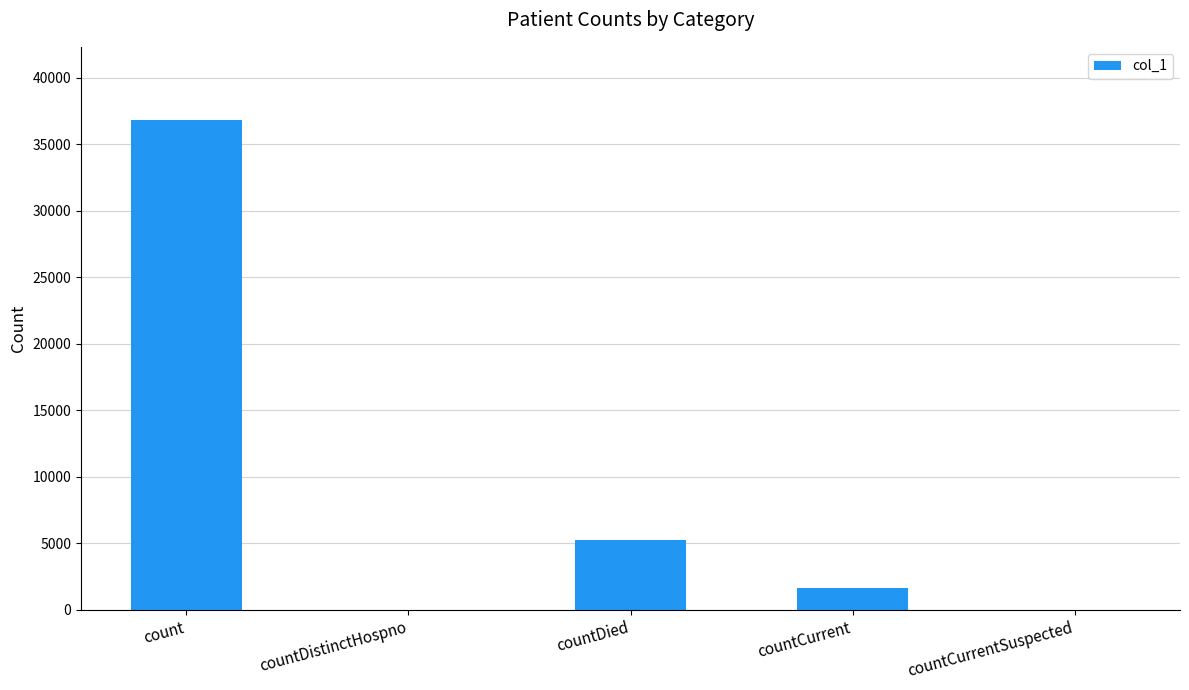

Count the number of categories in the chart.

5